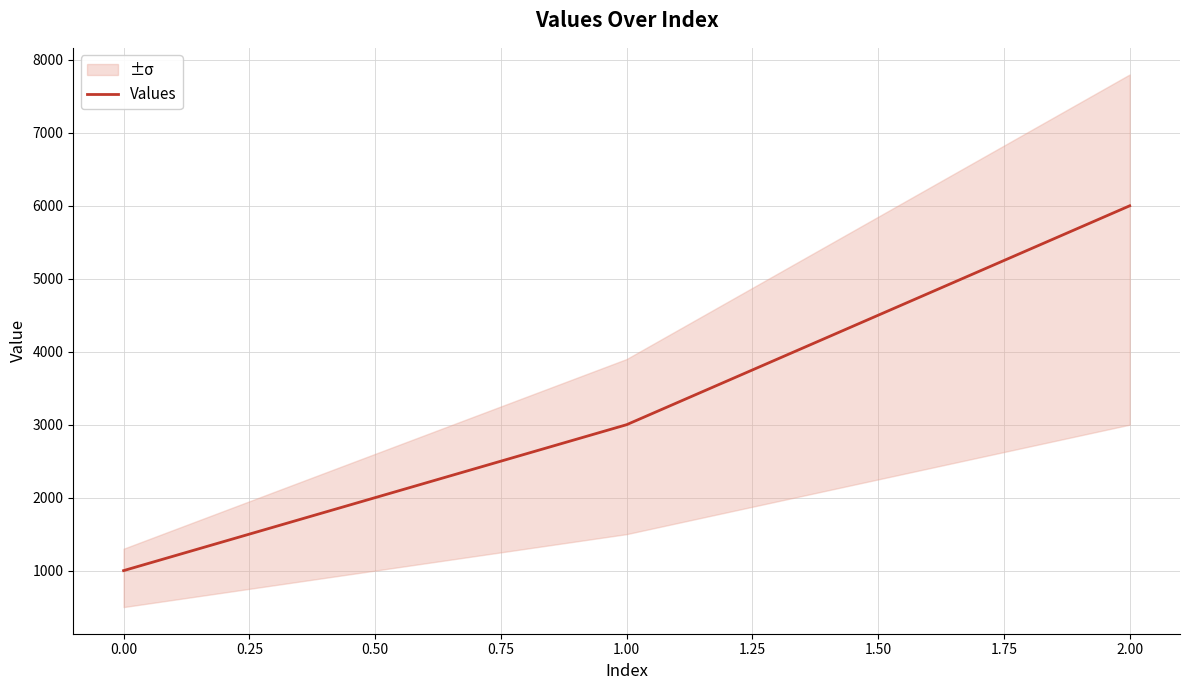

List the labels in order of Values value, smallest first.

0.00, 1.00, 2.00